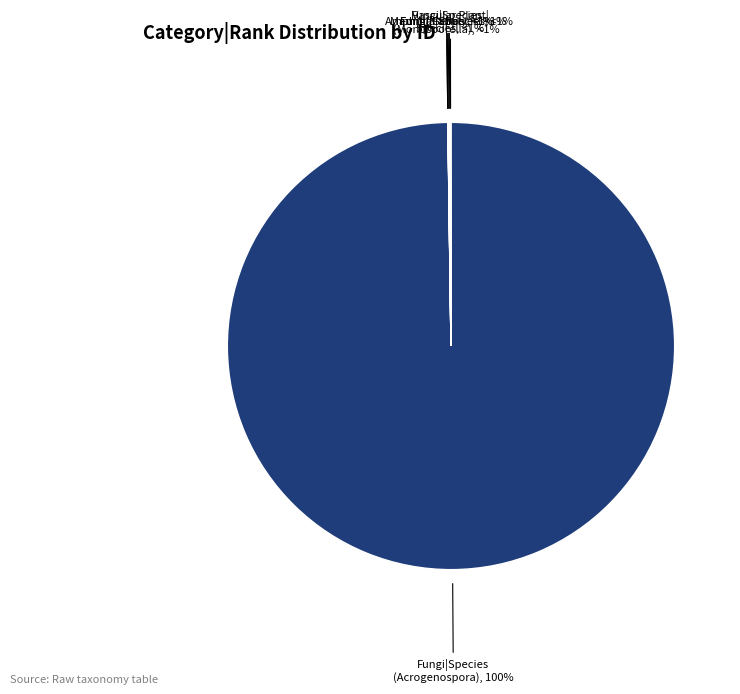

Is there any slice that represents more than half of the pie?

Yes